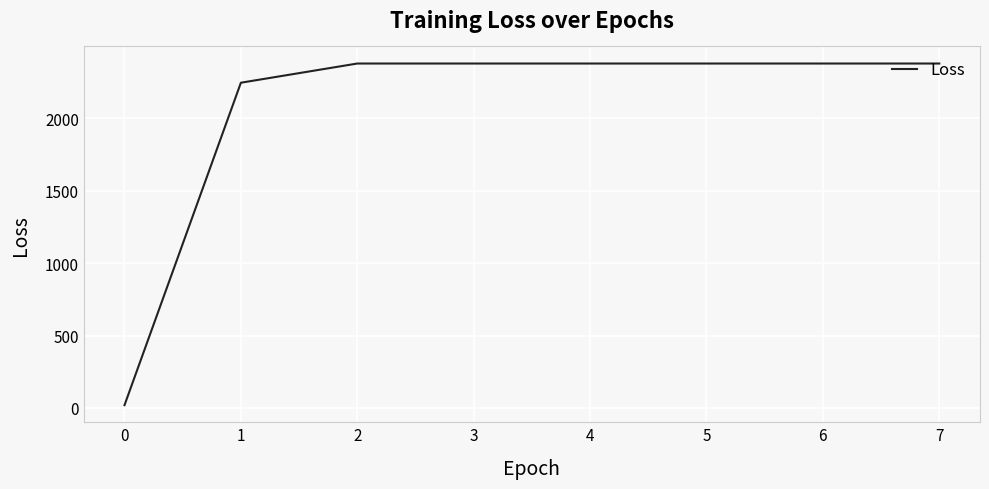

What is the change in value from 1 to 5?

+132.7